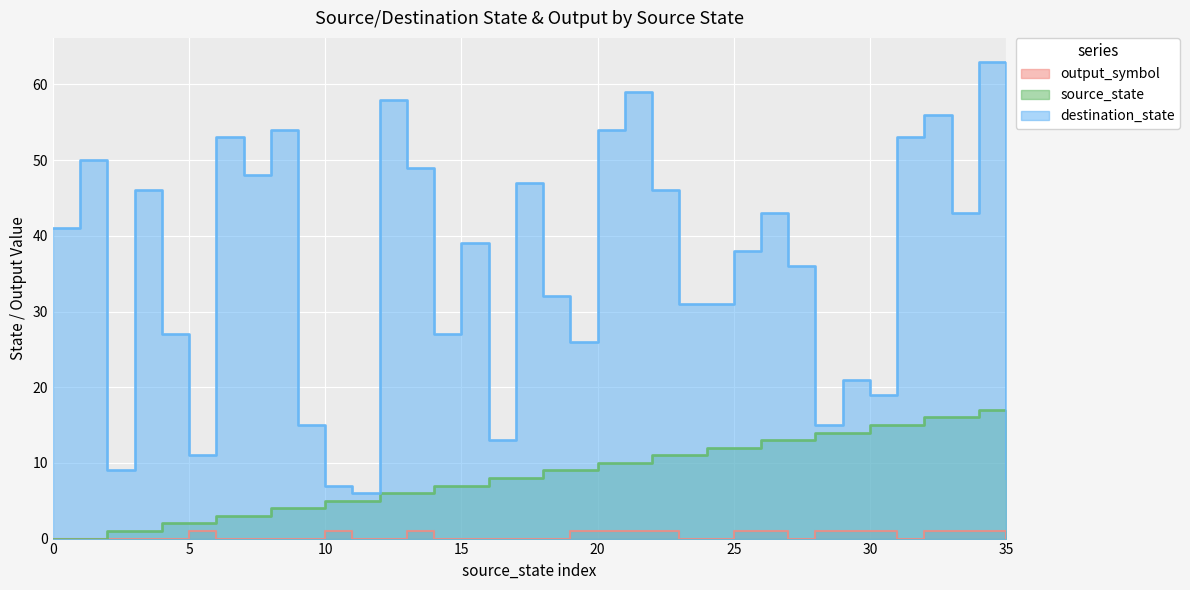

How many times do destination_state and source_state cross each other?

1